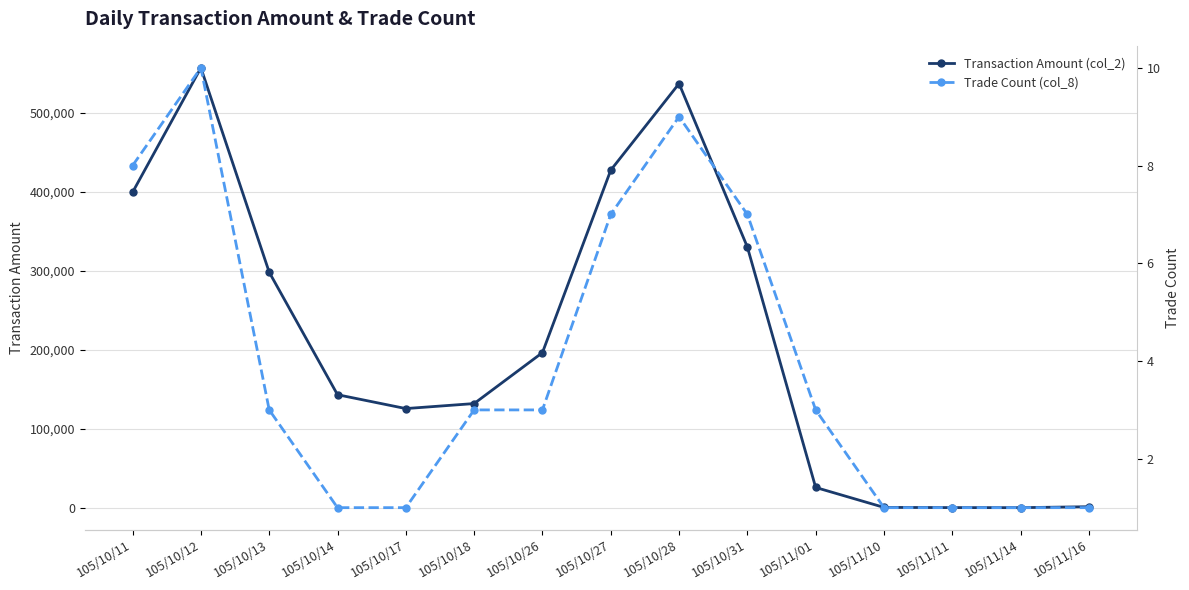

True or false: Trade Count (col_8) has more than 1 interior local peaks.

True